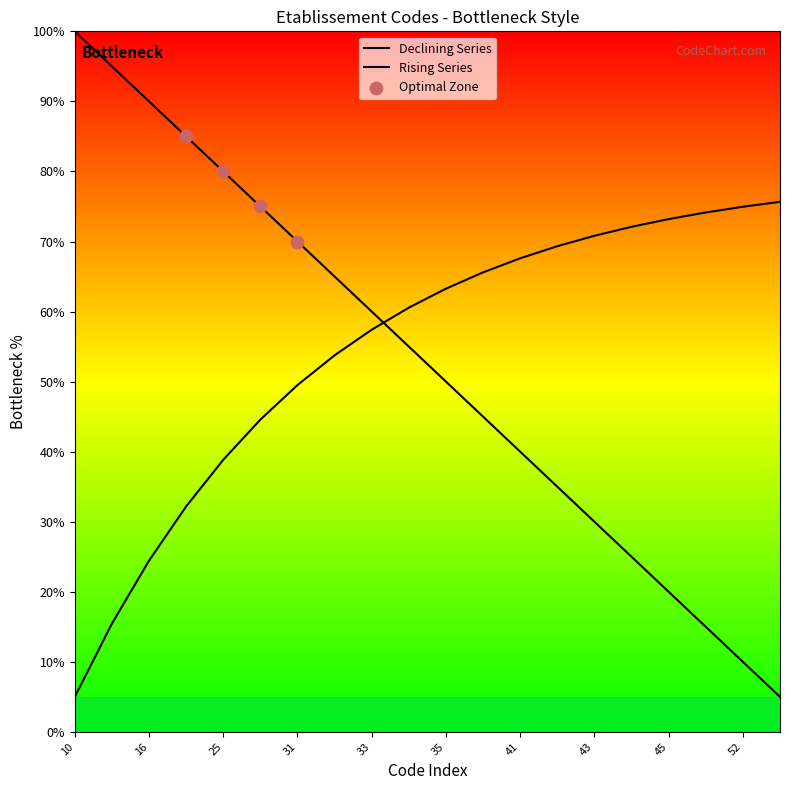

Which has a higher value, 26 or 42?

26